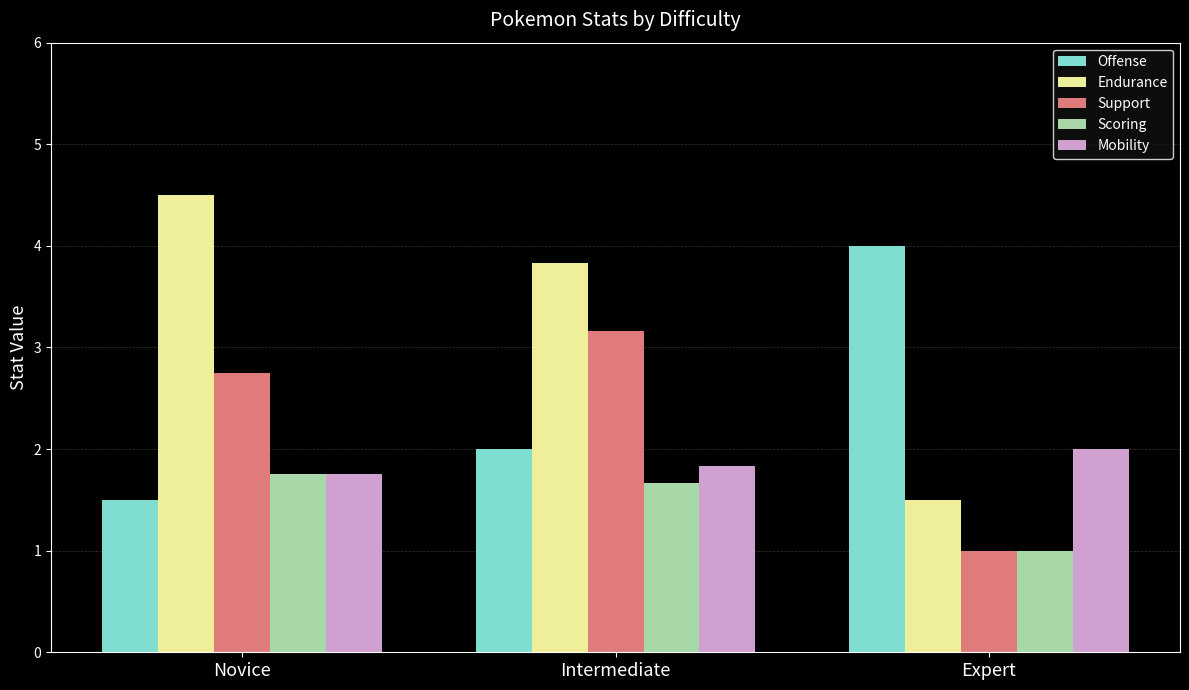

At which category is the sum across all series the highest?

Intermediate